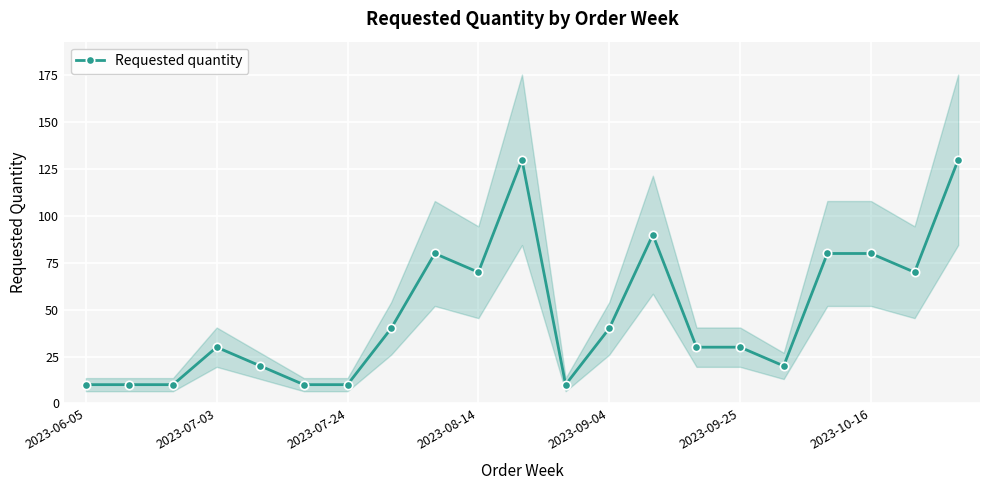

The Requested quantity series shows 10 at 2023-06-05. True or false?

True